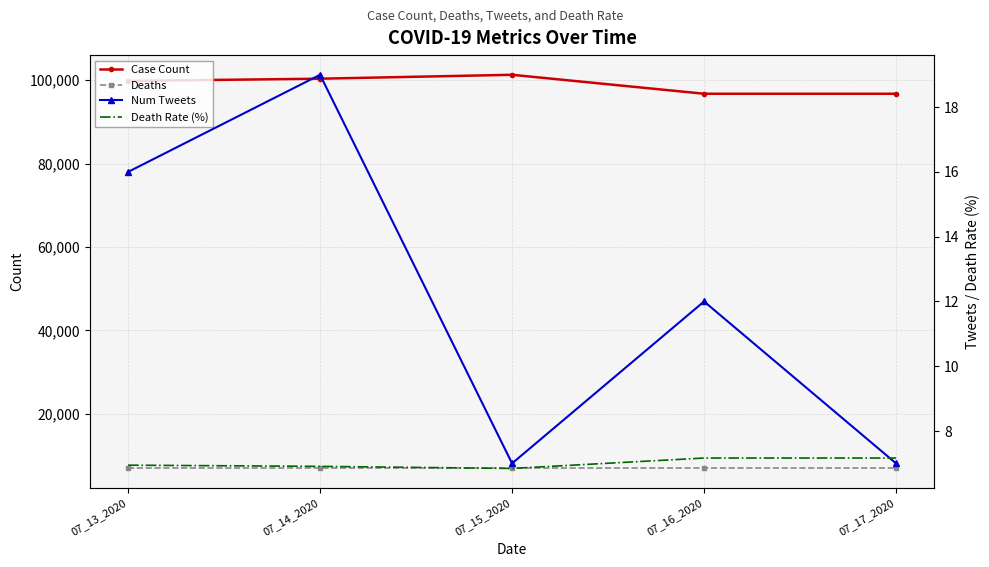

What is the maximum value shown in the chart?

101266.0